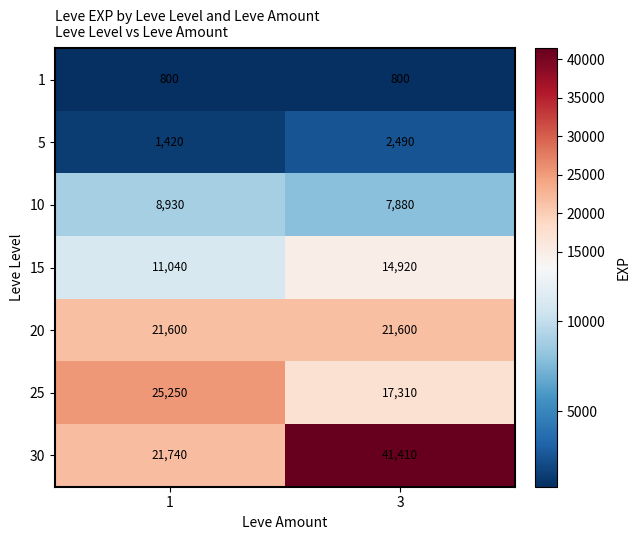

What is the minimum value shown in the chart?

800